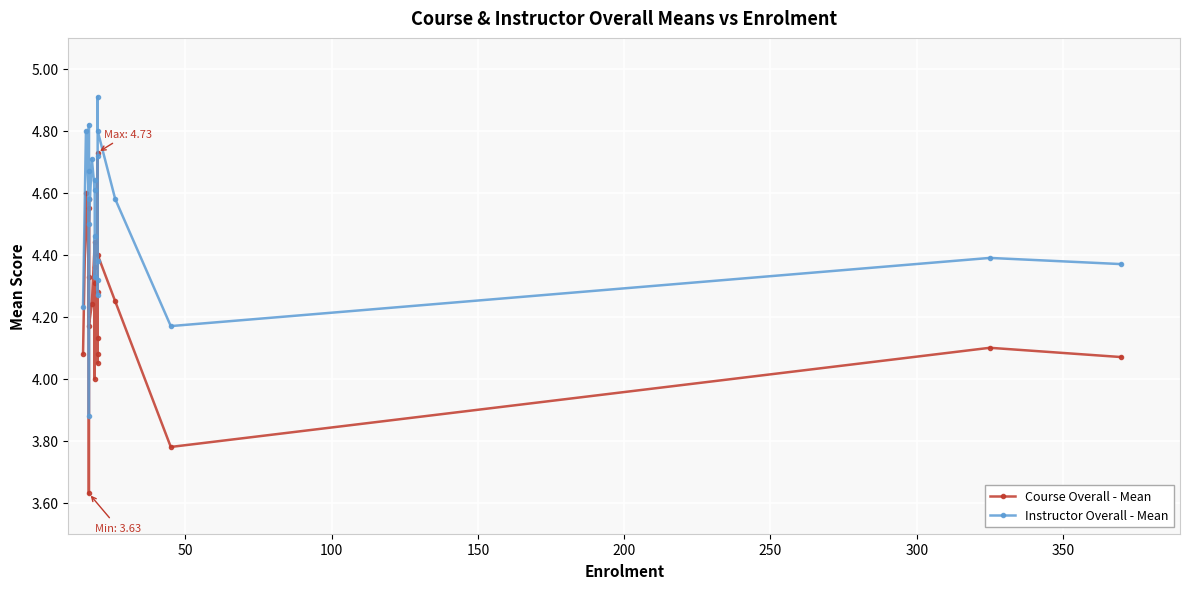

What is the difference between the second highest and second lowest values in the Instructor Overall - Mean series?

0.7